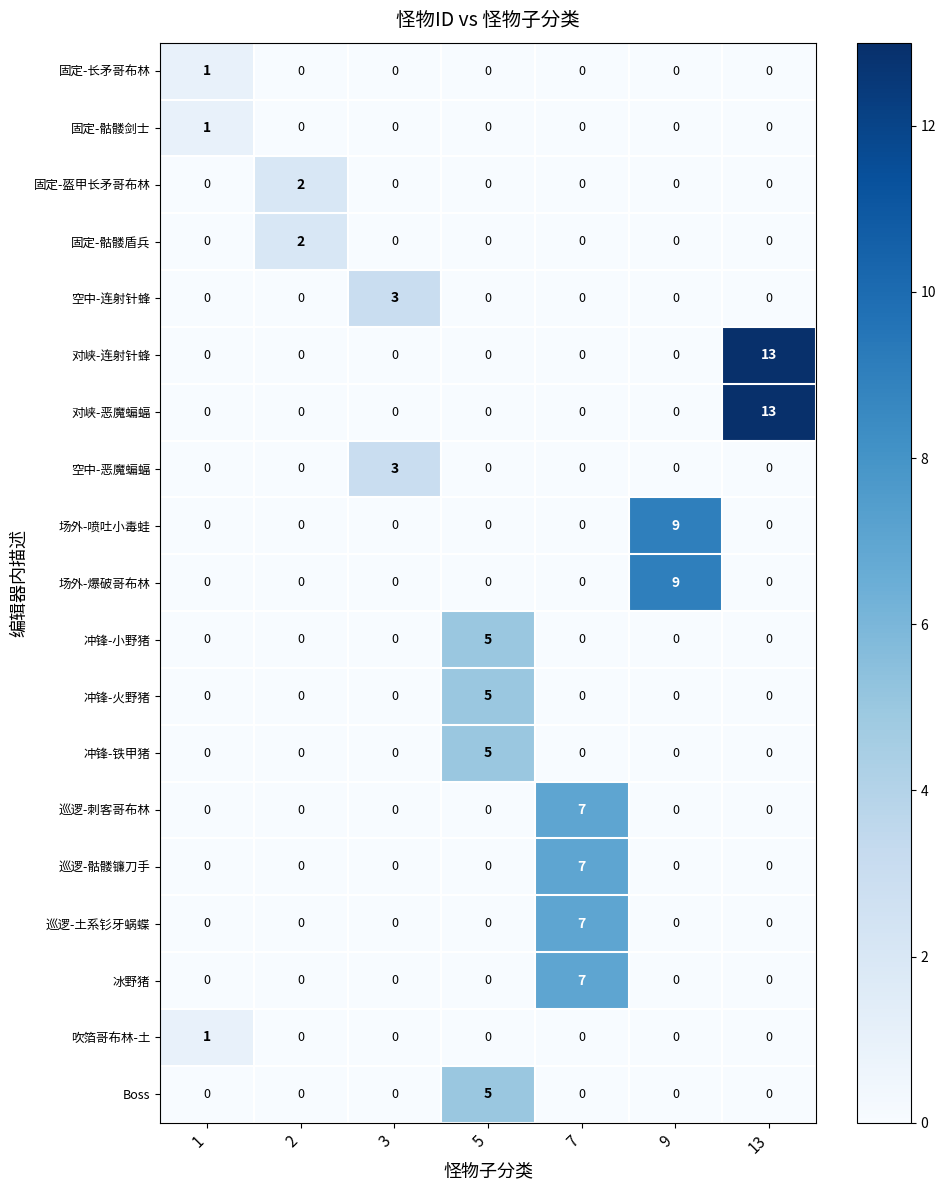

How many 空中-连射针蜂 values are between 0 and 1?

6